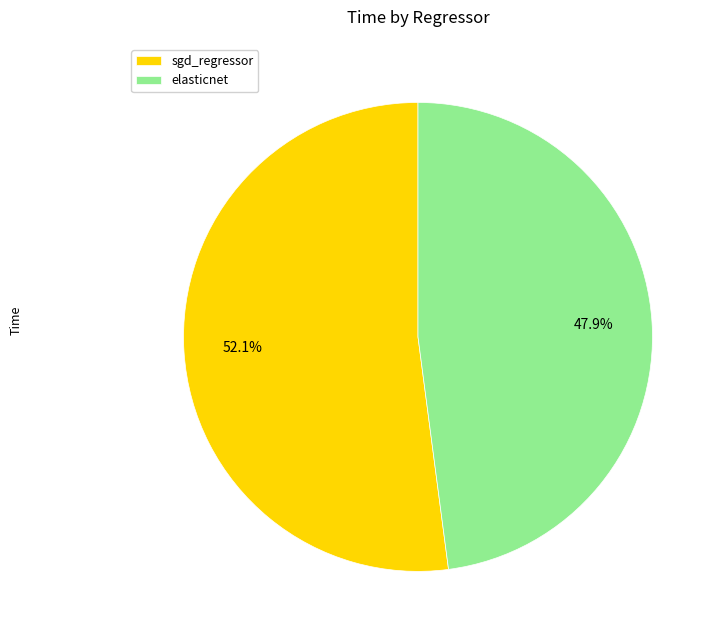

Is elasticnet the majority of the pie?

No